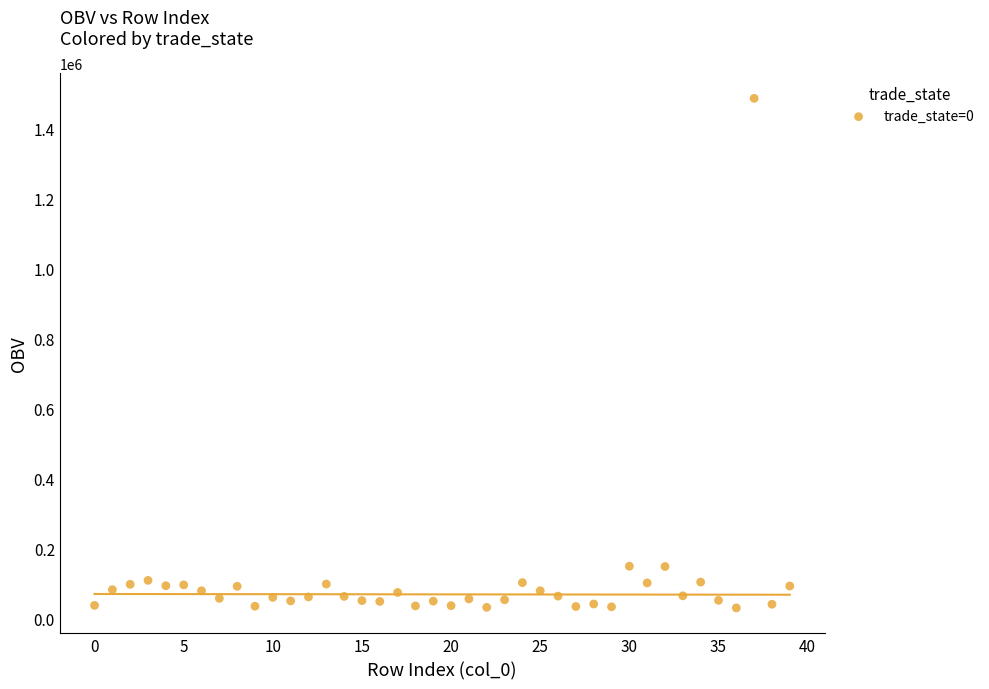

What is the range of Y values (max minus min)?

1453964.4